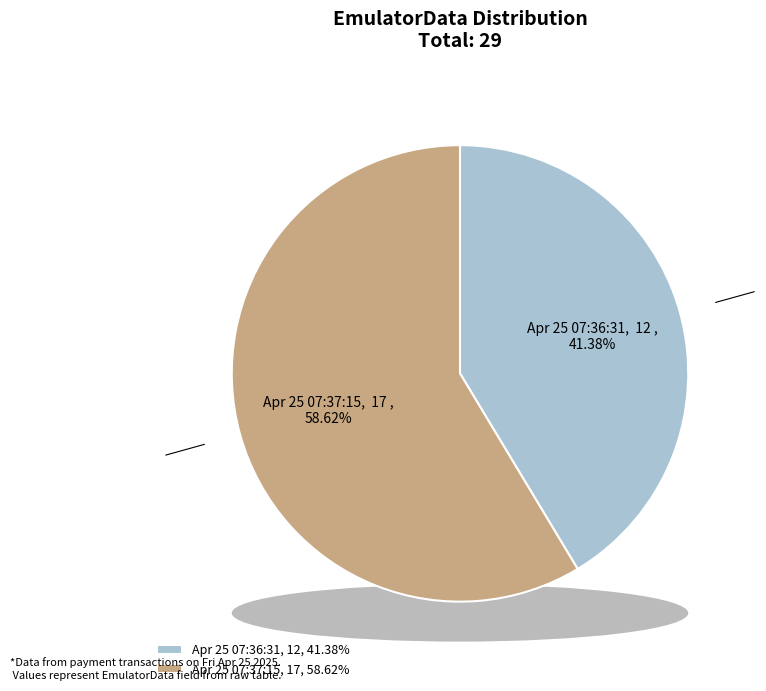

How many segments does this pie chart have?

2